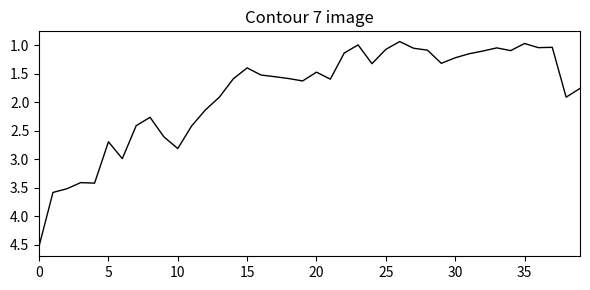

What is the difference between the maximum and minimum values?

3.6